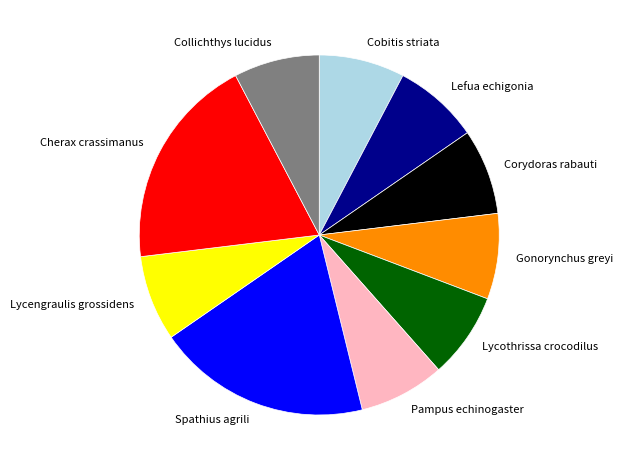

True or false: Lefua echigonia accounts for 14% of the total.

False